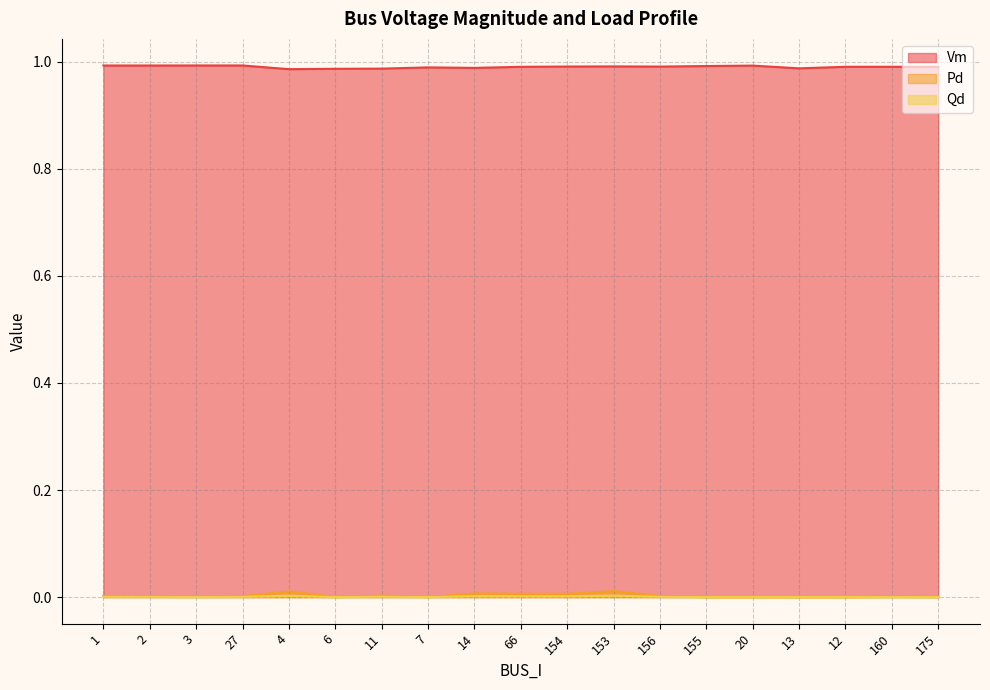

How many data points in Pd are above 0?

13